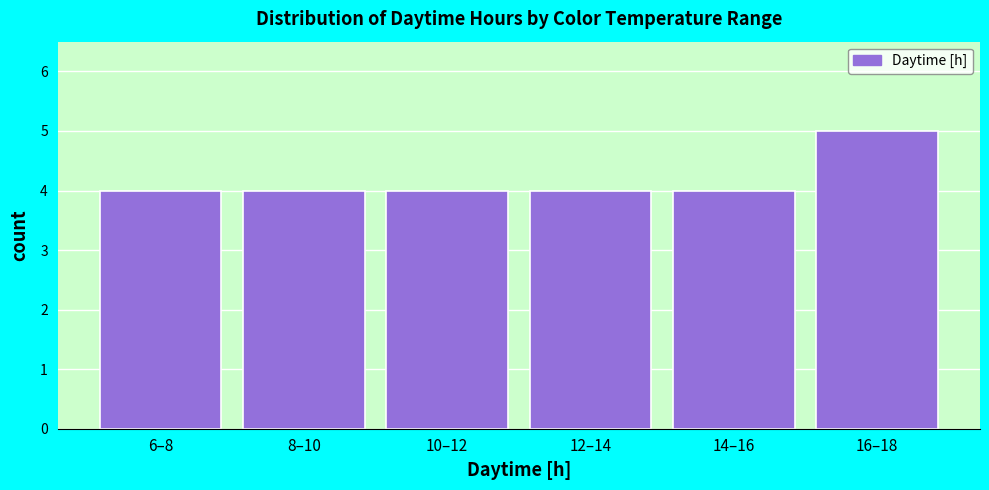

Reading left to right, extract all data points from this chart.

6–8=4	8–10=4	10–12=4	12–14=4	14–16=4	16–18=5